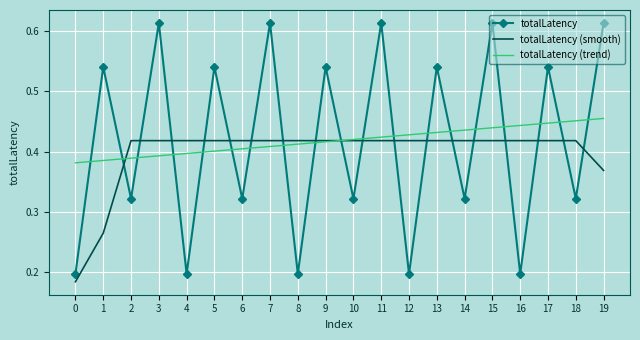

Which series ends up on top after the final intersection of totalLatency (smooth) and totalLatency?

totalLatency